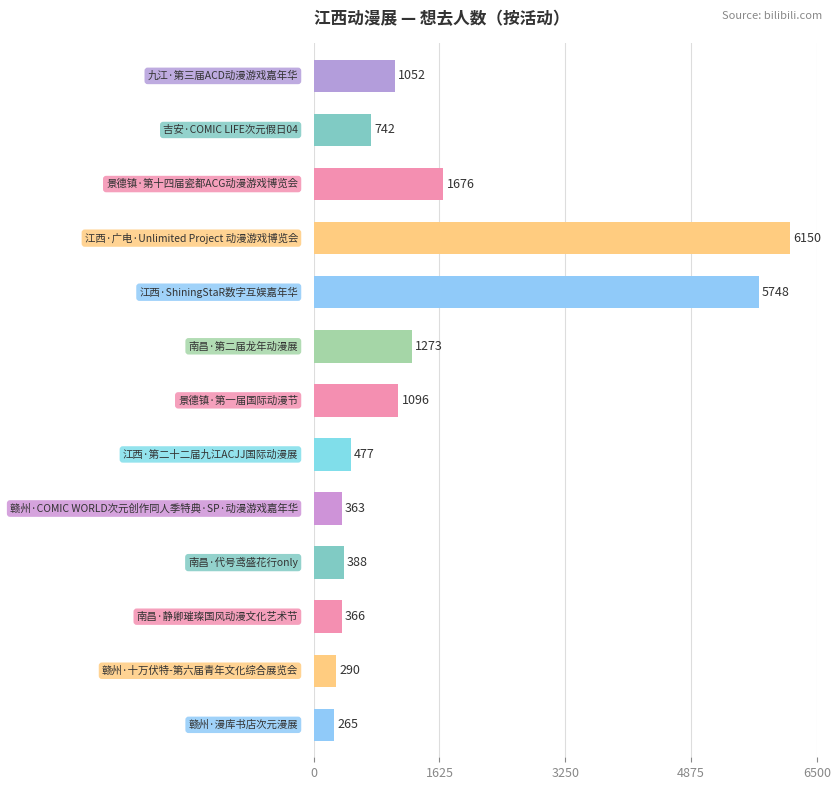

What is the sum of all values?

19886